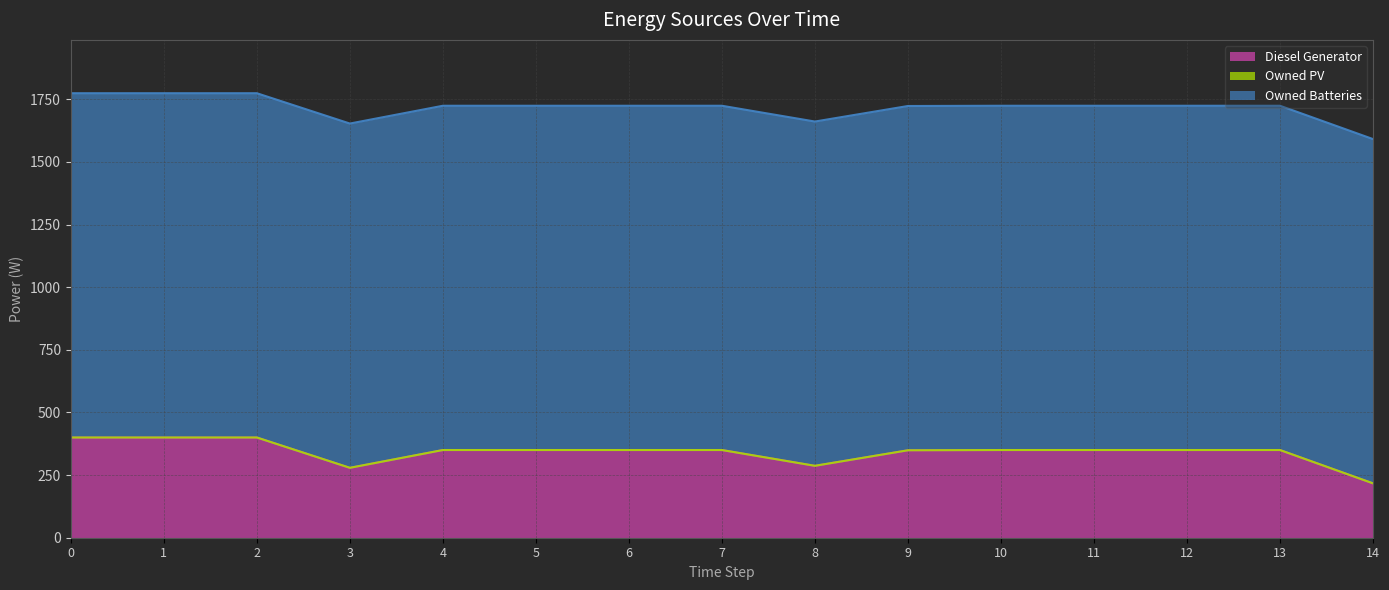

Does the chart display data point markers on the line(s)?

No